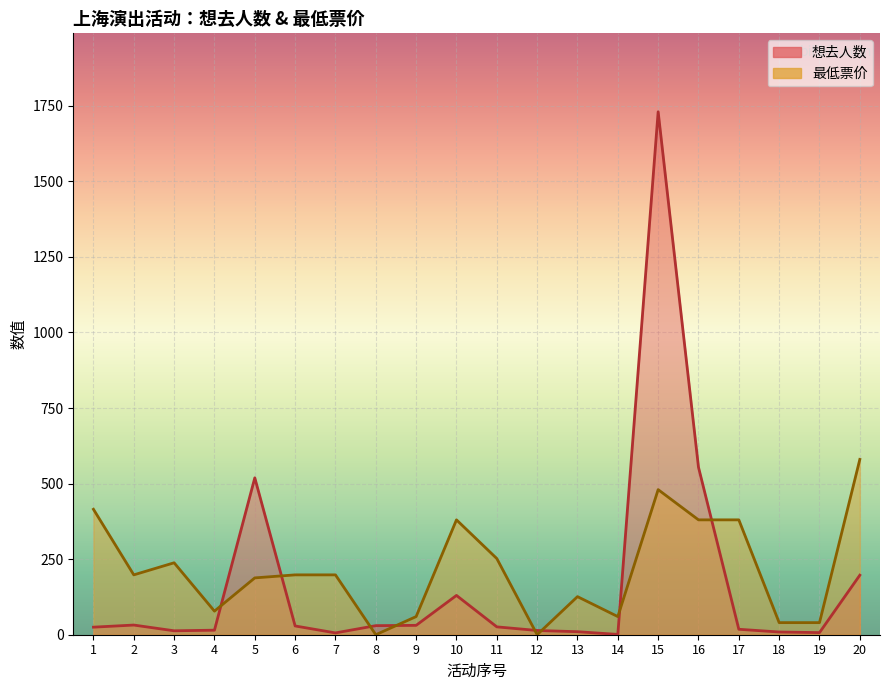

Rank the series at 13 from lowest to highest value.

想去人数, 最低票价